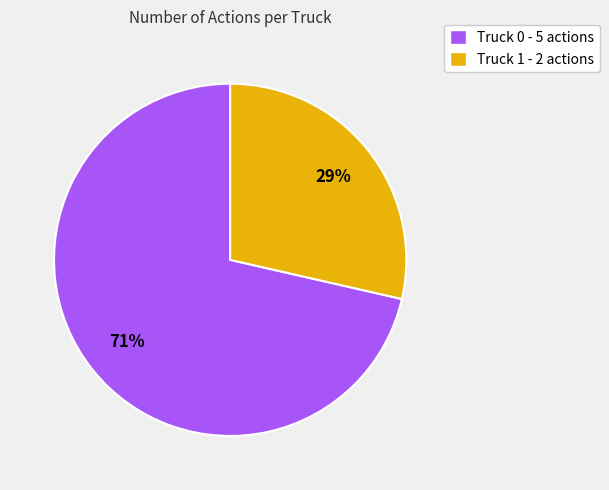

Is the sum of Truck 0 and Truck 1 greater than half?

Yes